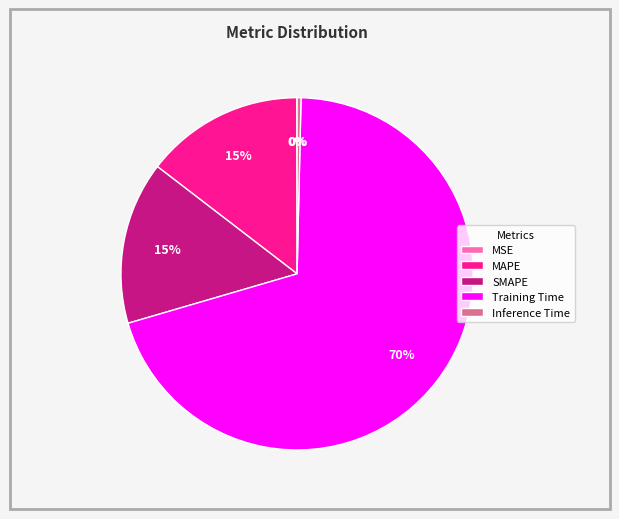

What is the largest slice in the pie chart?

Training Time